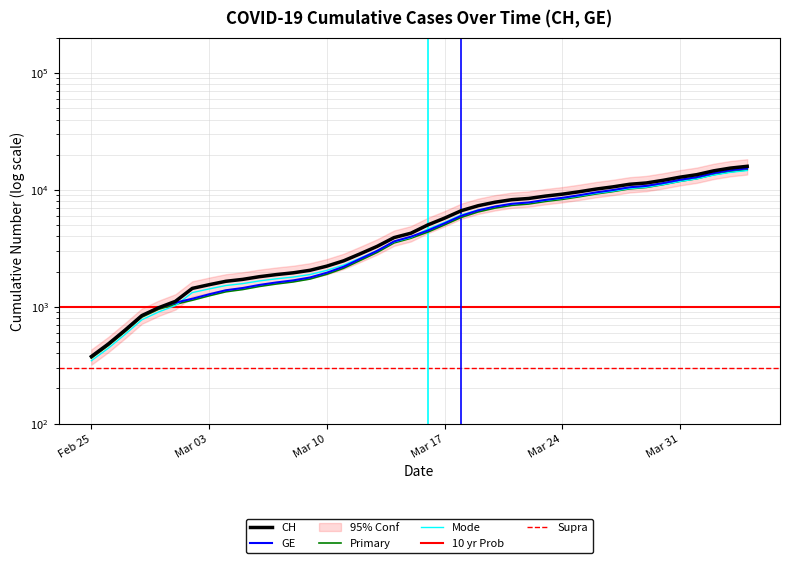

Which series changed the most between 2020-03-05 and 2020-03-06?

CH